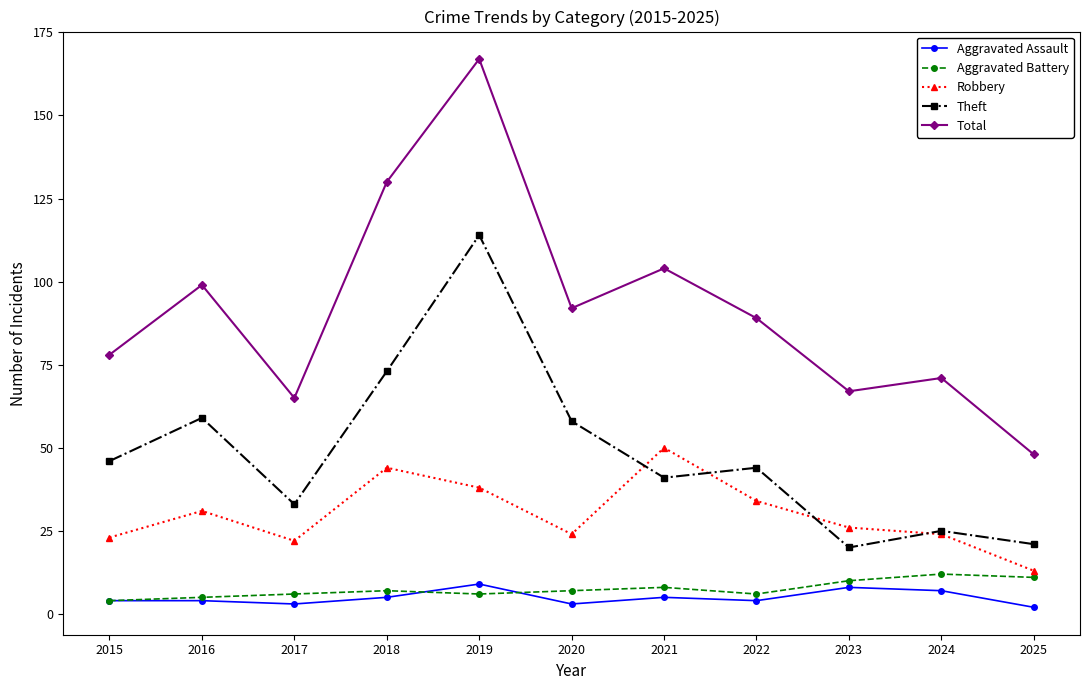

How many distinct data groups are displayed?

5